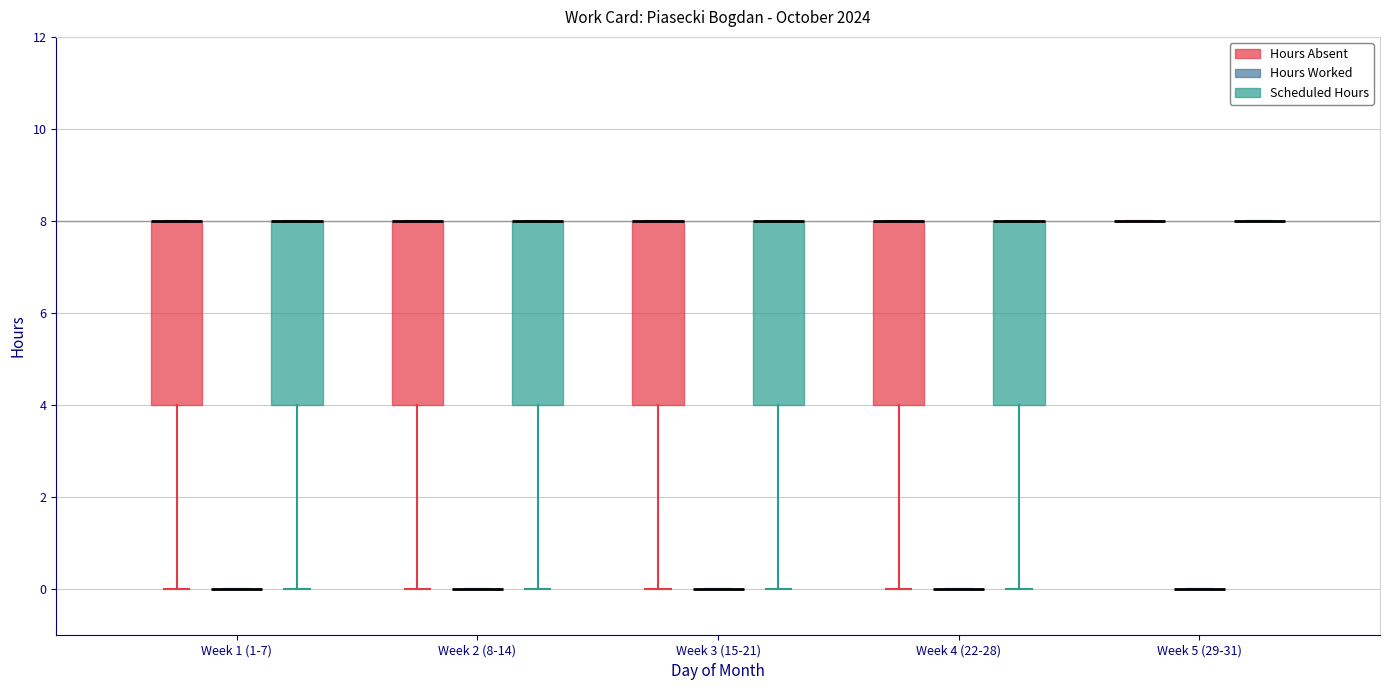

Reading left to right, read every box against the y-axis: the position of its median line, the range the box covers, and the ends of its whiskers. The values are not printed on the chart, so give them approximately, as read against the axis.

Week 1 (1-7) (Hours Absent): median 8 (drawn on the box's upper edge), box 4 to 8, whiskers 0 to 8
Week 1 (1-7) (Hours Worked): box collapsed to a line at 0, whiskers 0 to 0
Week 1 (1-7) (Scheduled Hours): median 8 (drawn on the box's upper edge), box 4 to 8, whiskers 0 to 8
Week 2 (8-14) (Hours Absent): median 8 (drawn on the box's upper edge), box 4 to 8, whiskers 0 to 8
Week 2 (8-14) (Hours Worked): box collapsed to a line at 0, whiskers 0 to 0
Week 2 (8-14) (Scheduled Hours): median 8 (drawn on the box's upper edge), box 4 to 8, whiskers 0 to 8
Week 3 (15-21) (Hours Absent): median 8 (drawn on the box's upper edge), box 4 to 8, whiskers 0 to 8
Week 3 (15-21) (Hours Worked): box collapsed to a line at 0, whiskers 0 to 0
Week 3 (15-21) (Scheduled Hours): median 8 (drawn on the box's upper edge), box 4 to 8, whiskers 0 to 8
Week 4 (22-28) (Hours Absent): median 8 (drawn on the box's upper edge), box 4 to 8, whiskers 0 to 8
Week 4 (22-28) (Hours Worked): box collapsed to a line at 0, whiskers 0 to 0
Week 4 (22-28) (Scheduled Hours): median 8 (drawn on the box's upper edge), box 4 to 8, whiskers 0 to 8
Week 5 (29-31) (Hours Absent): box collapsed to a line at 8, whiskers 8 to 8
Week 5 (29-31) (Hours Worked): box collapsed to a line at 0, whiskers 0 to 0
Week 5 (29-31) (Scheduled Hours): box collapsed to a line at 8, whiskers 8 to 8